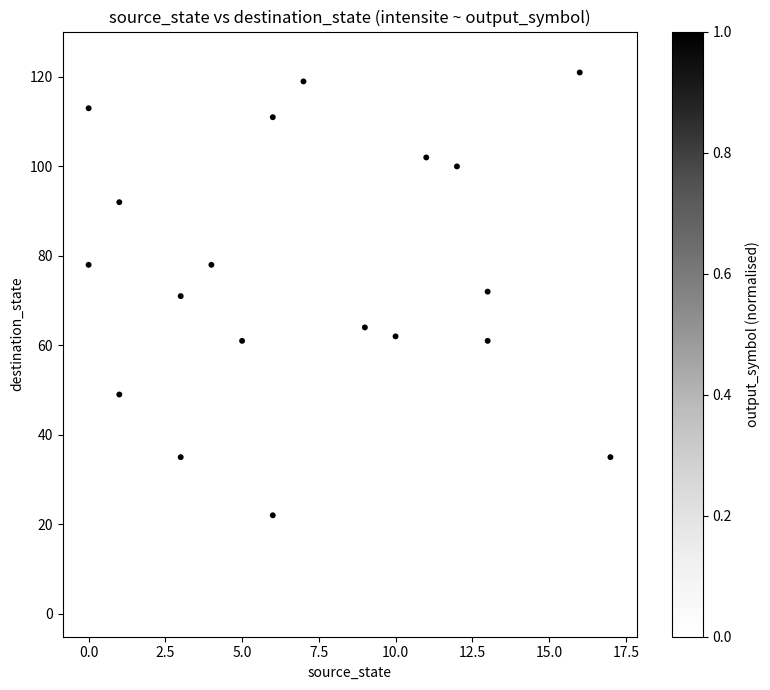

What is the range of X values (max minus min)?

17